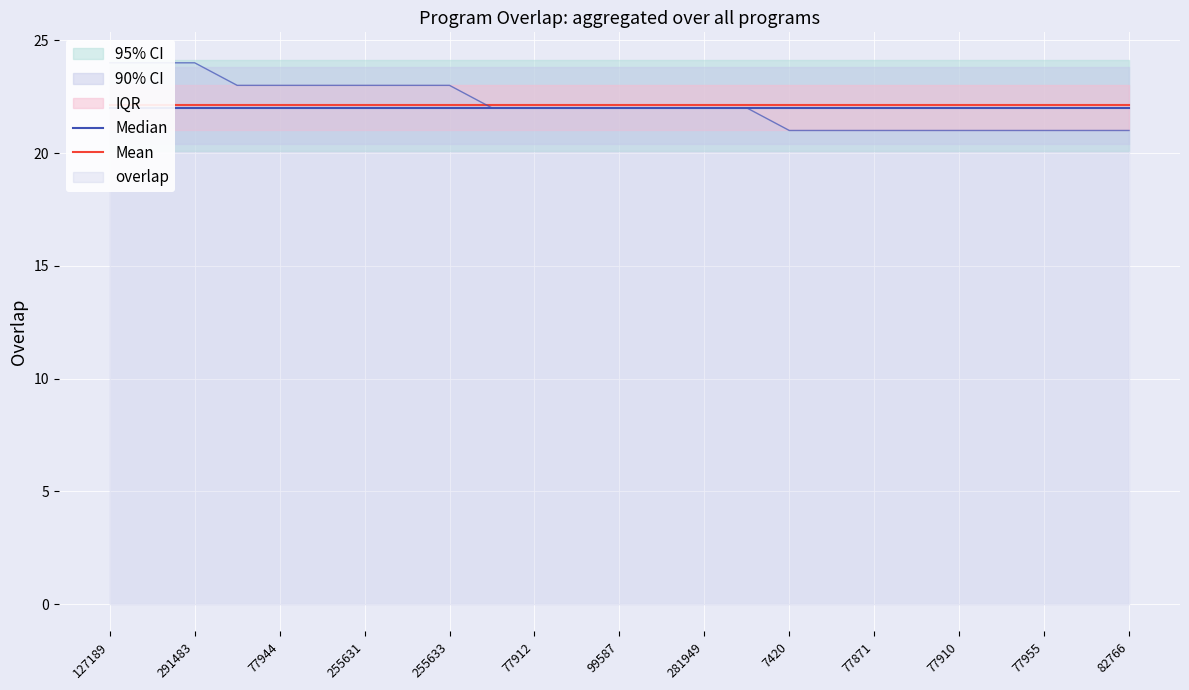

Is the value of Mean at 77955 greater than the value of Median at 77955?

Yes